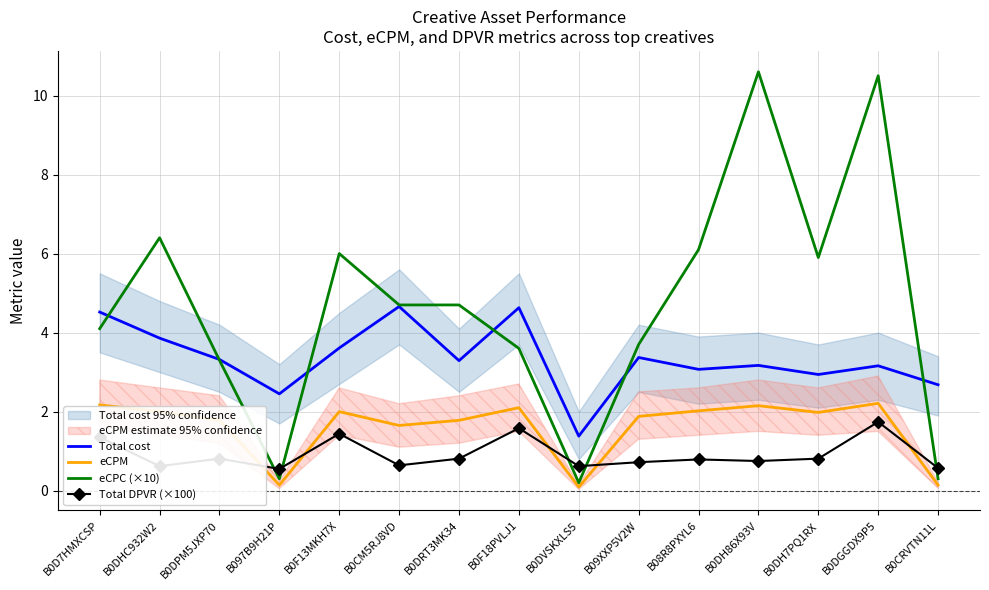

What is the value of the eCPC (×10) point at the 14th from the left?

10.5